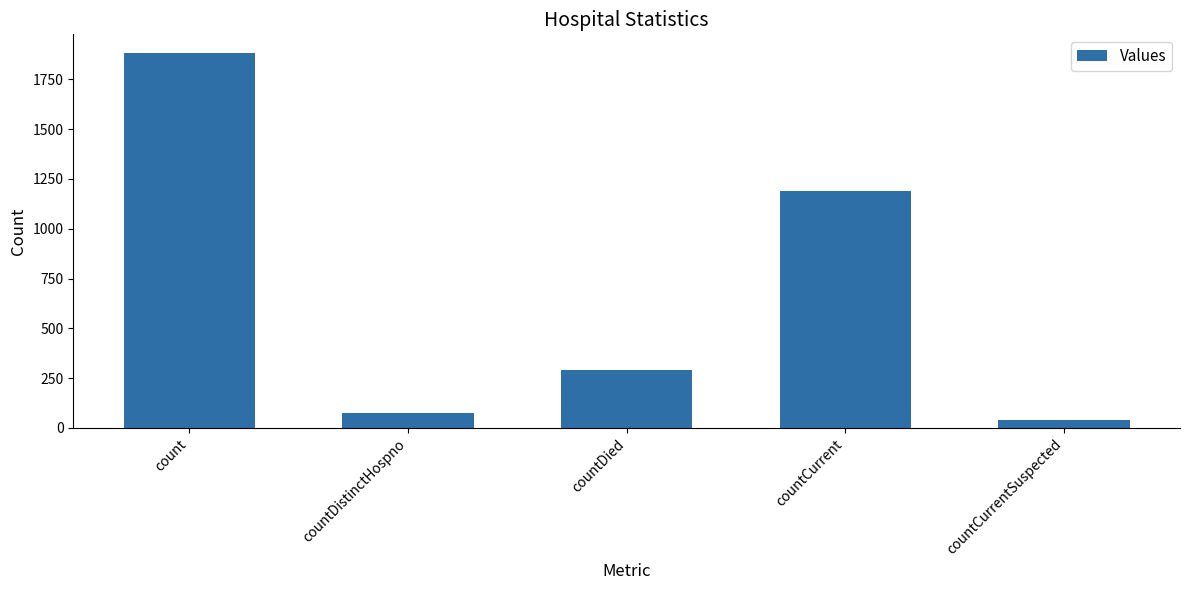

Rank the categories by value from lowest to highest.

countCurrentSuspected, countDistinctHospno, countDied, countCurrent, count